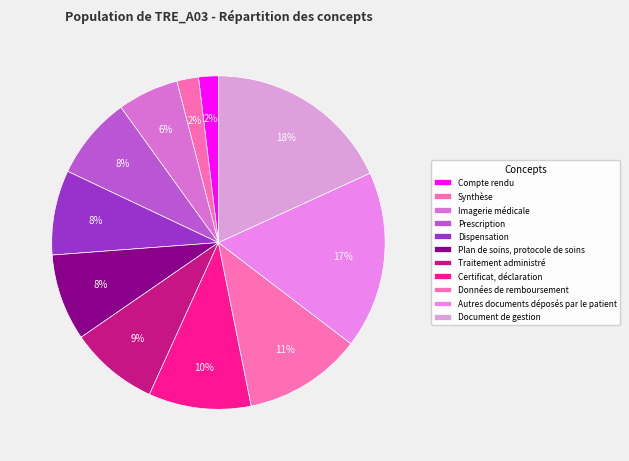

To the nearest percent, what percentage of the pie is Traitement administré?

9%